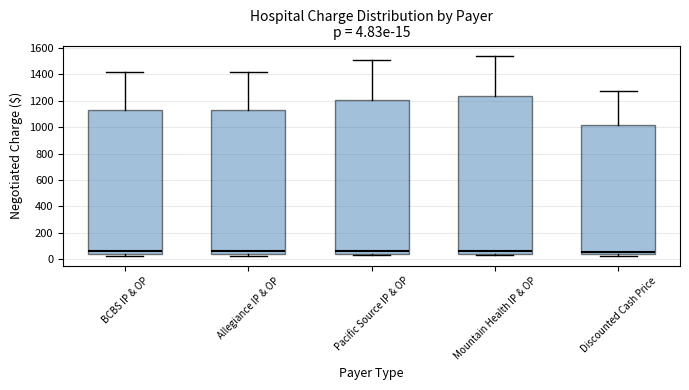

Which box is the tallest, from its lower edge to its upper edge?

Mountain Health IP & OP